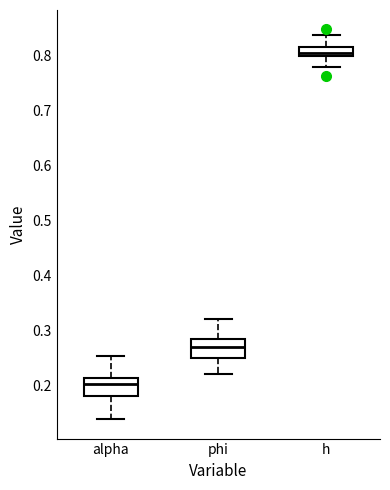

Reading left to right, transcribe this box plot: for each box, give where its median line is, the range the box spans, and where its two whiskers end, as read against the y-axis. The values are not printed on the chart, so give them approximately, as read against the axis.

alpha: median 0.20, box 0.18 to 0.21, whiskers 0.14 to 0.25
phi: median 0.27, box 0.25 to 0.28, whiskers 0.22 to 0.32
h: median 0.80 (just above the box's lower edge), box 0.80 to 0.82, whiskers 0.78 to 0.84